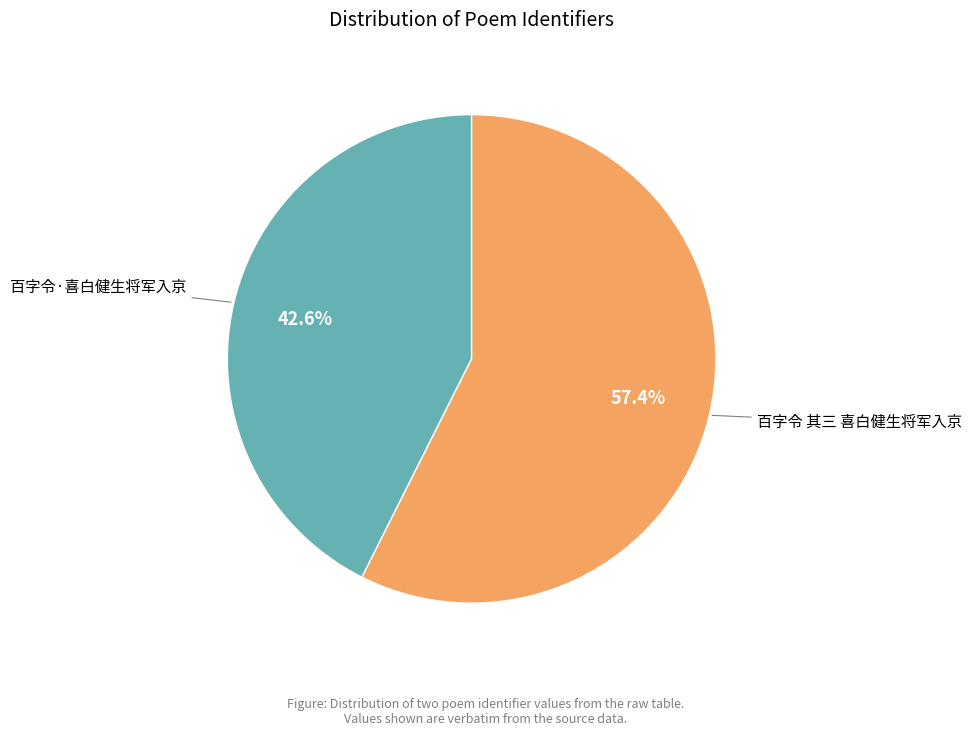

Does any single category account for the majority?

Yes